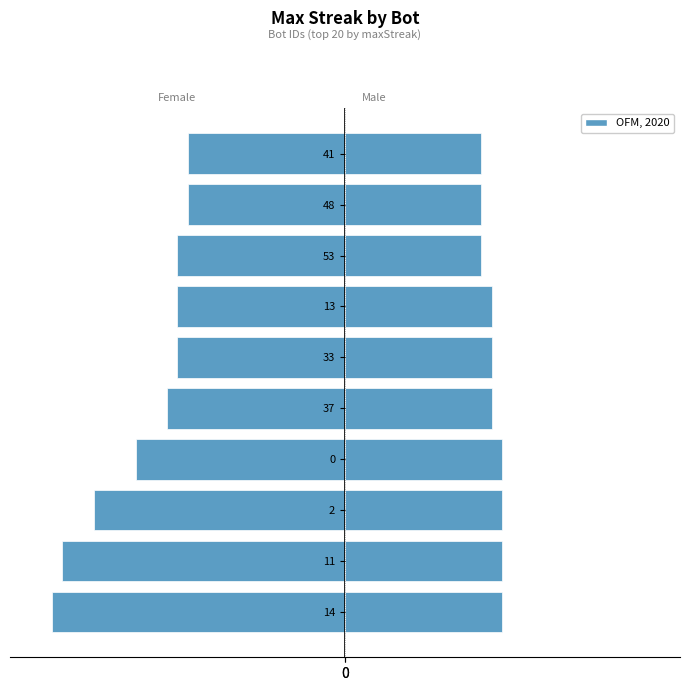

Rank the categories by value from lowest to highest.

53, 48, 41, 37, 33, 13, 14, 11, 2, 0